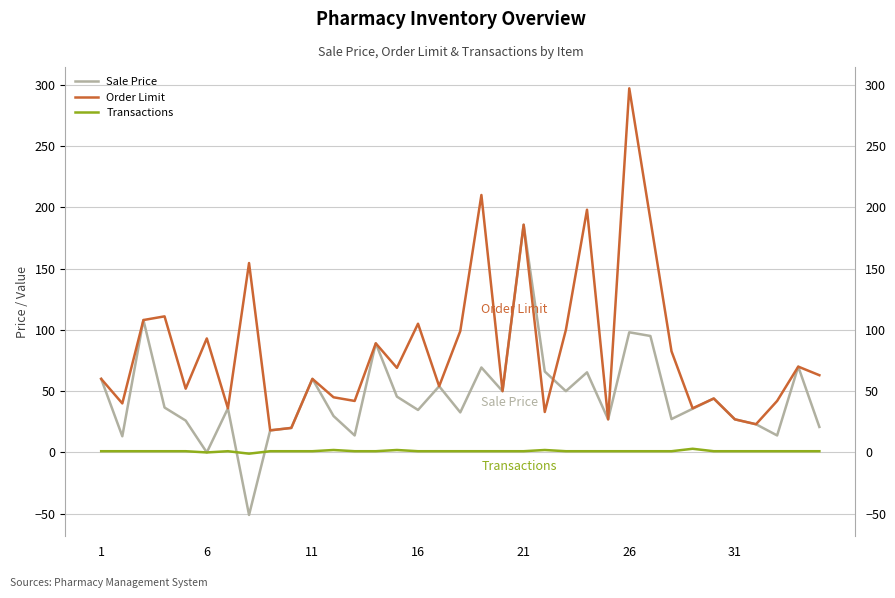

What is the average value of the Sale Price series?

45.5